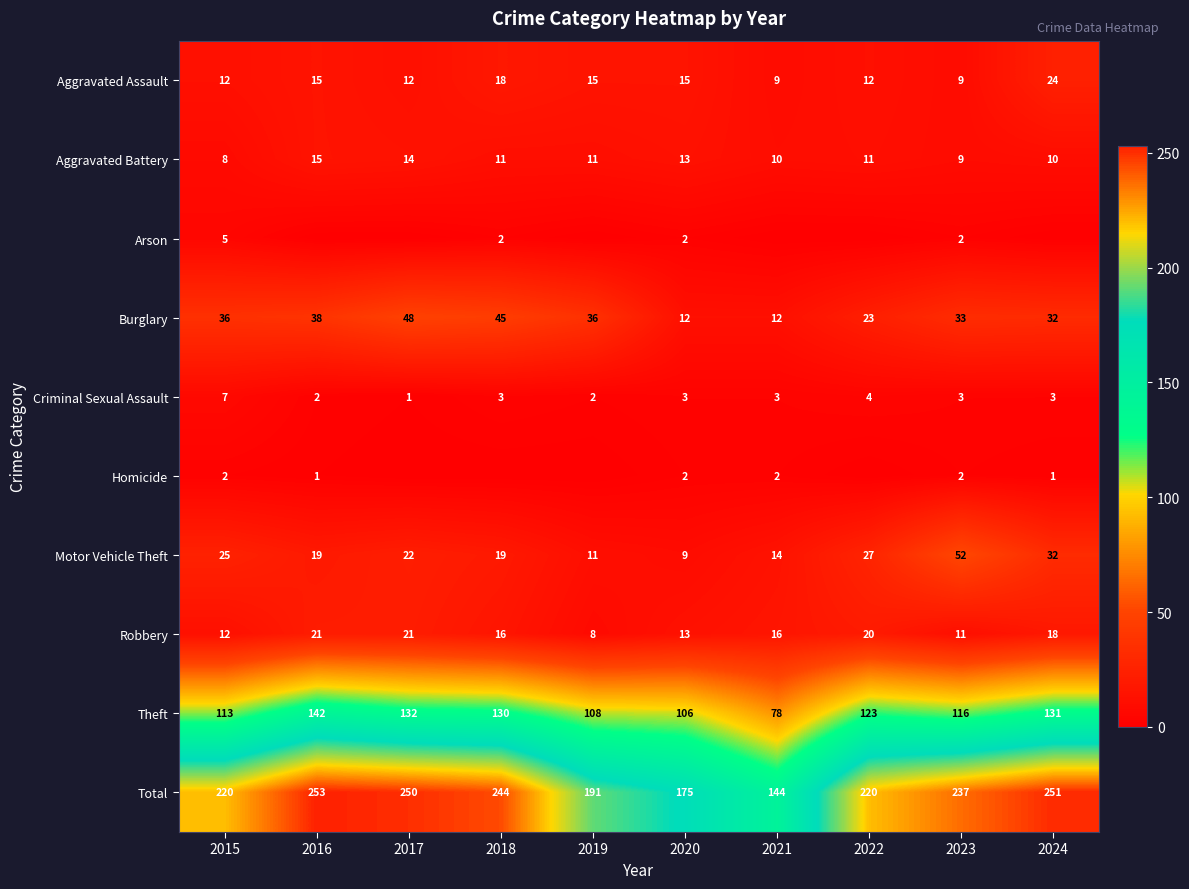

Is the value of Motor Vehicle Theft at 2023 greater than the value of Total at 2015?

No